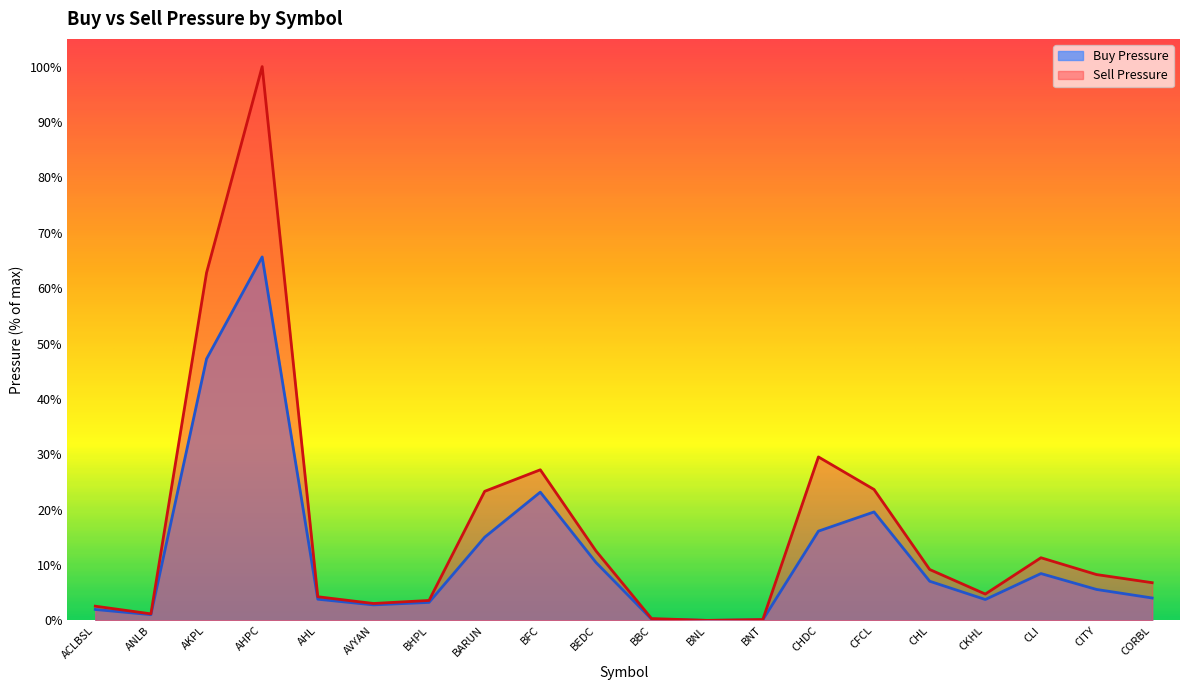

Which series has the widest spread of values?

Sell Pressure